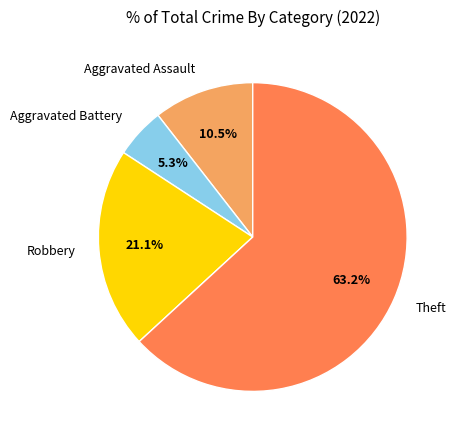

True or false: Theft accounts for 63% of the total.

True